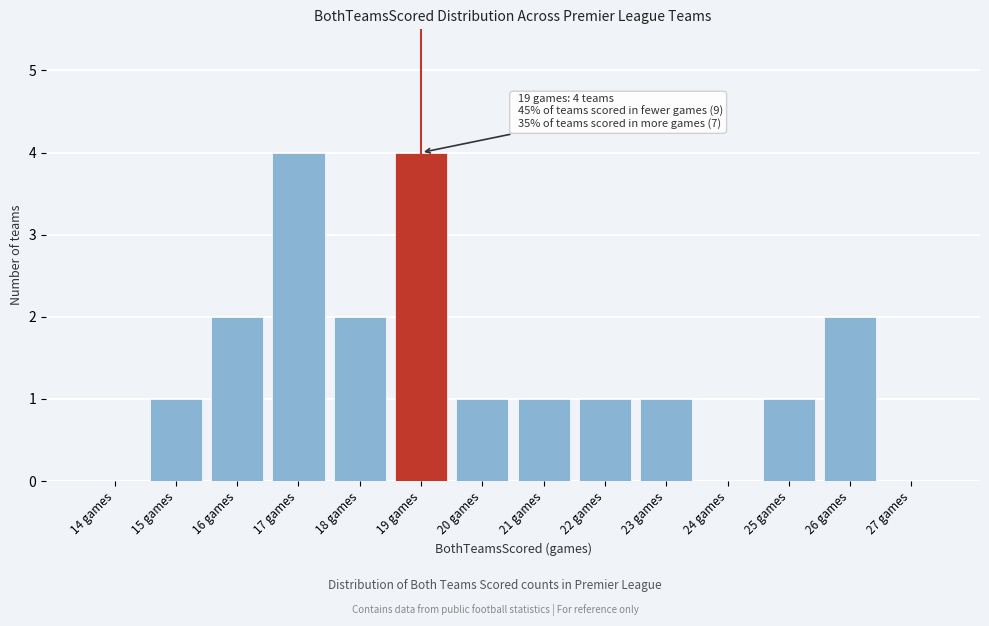

Reading left to right, what are all the values shown in this chart?

14 games=0	15 games=1	16 games=2	17 games=4	18 games=2	19 games=4	20 games=1	21 games=1	22 games=1	23 games=1	24 games=0	25 games=1	26 games=2	27 games=0